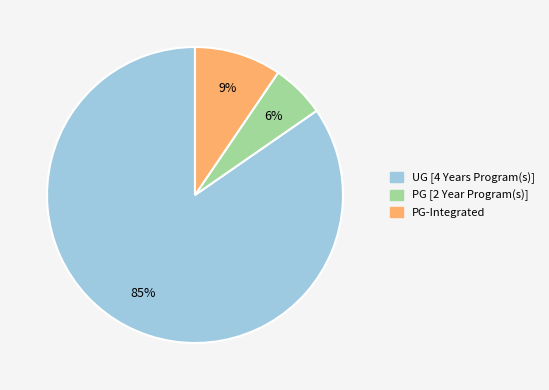

Between PG-Integrated and UG [4 Years Program(s)], which is larger?

UG [4 Years Program(s)]